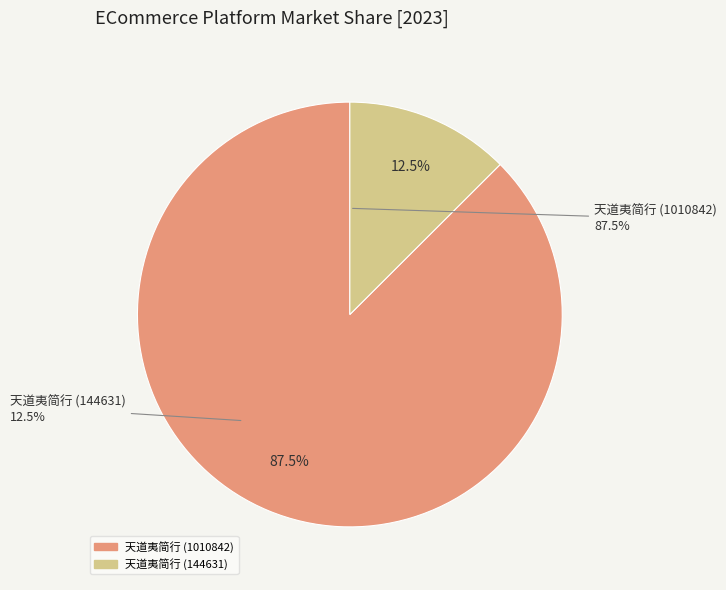

Which has a higher value, 天道夷简行 or 天道夷简行?

天道夷简行